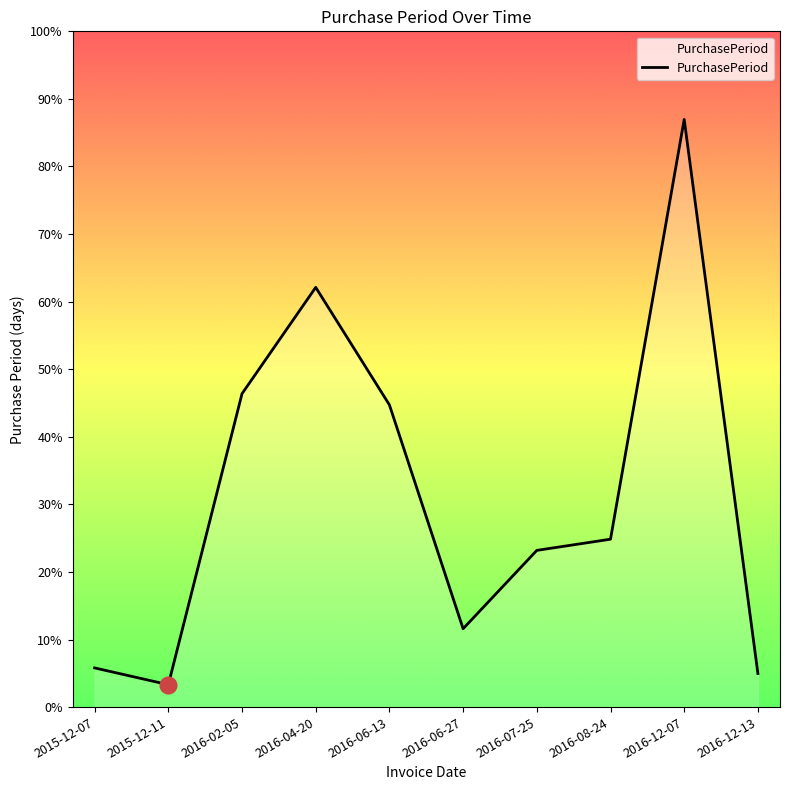

At which category does the data reach its first local peak?

2016-04-20